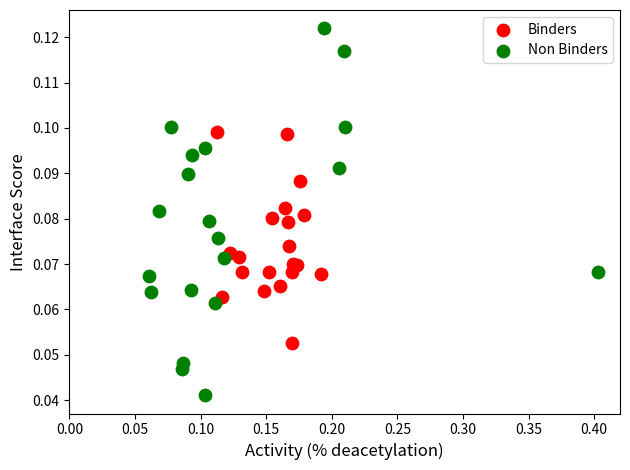

Which series has the largest Y range (max minus min)?

Non Binders